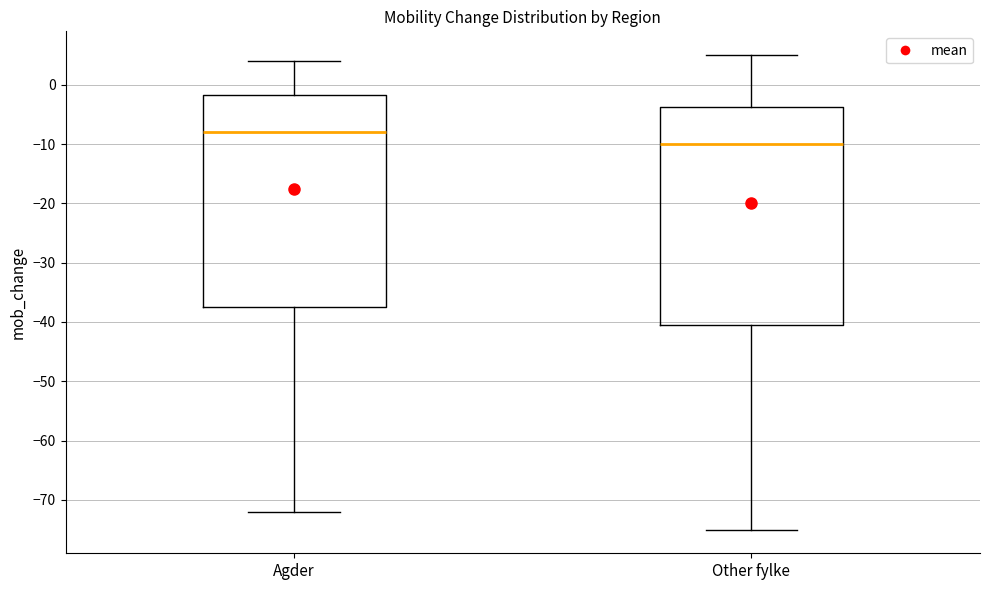

Which box's median line is the highest?

Agder